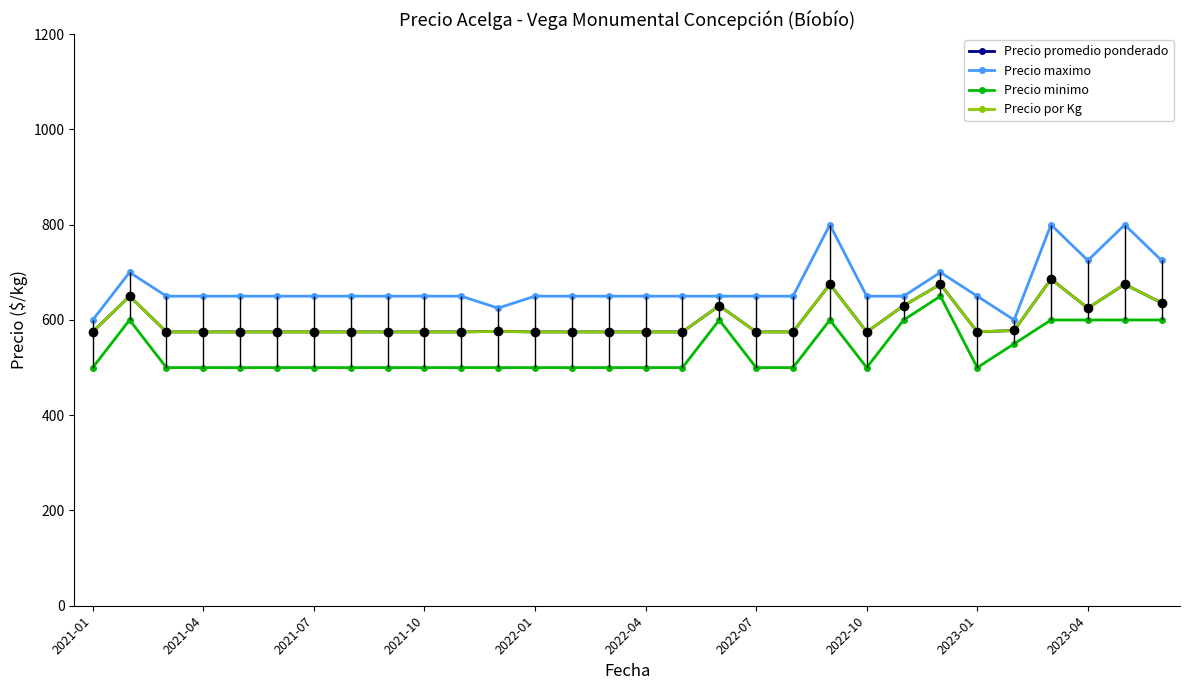

Is this an area chart (filled region under the line)?

No